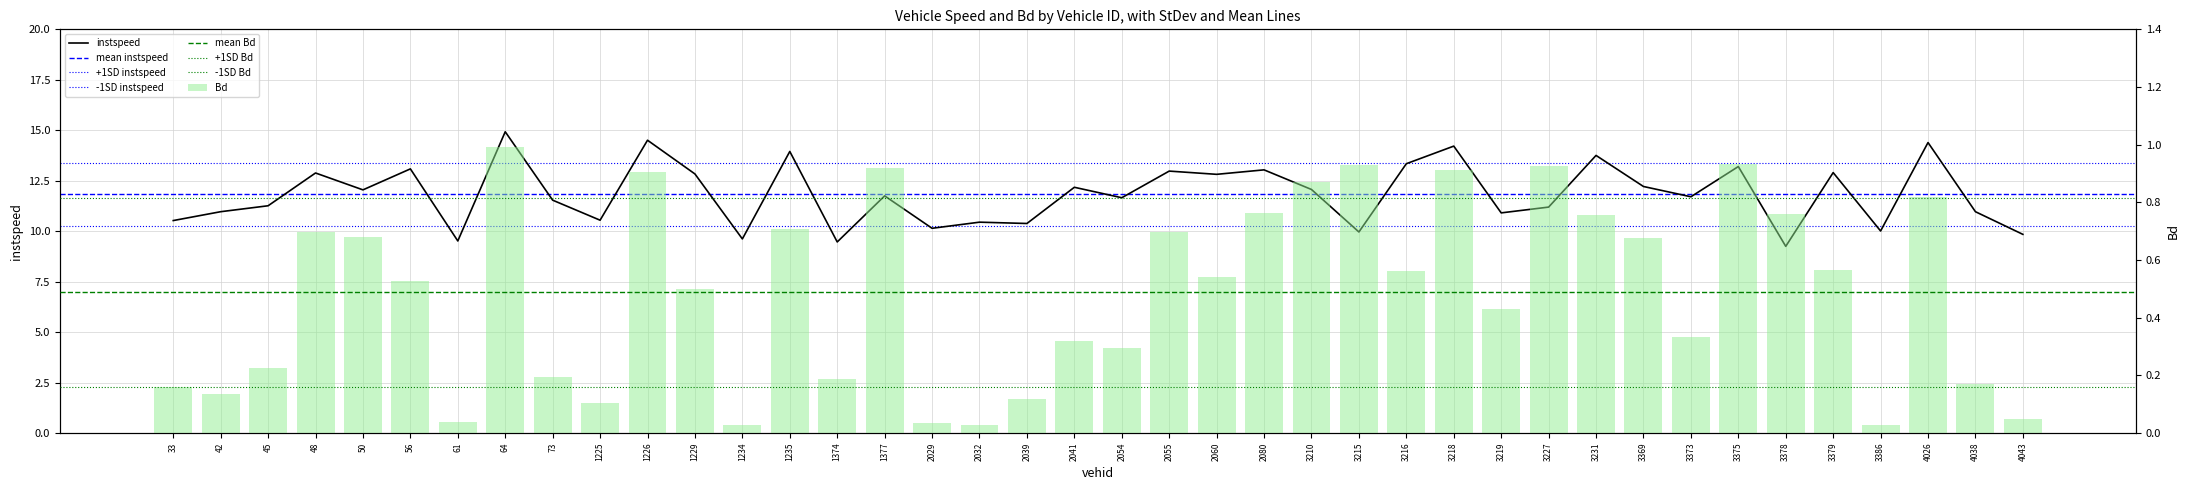

At which category does the chart reach its peak across all series?

64